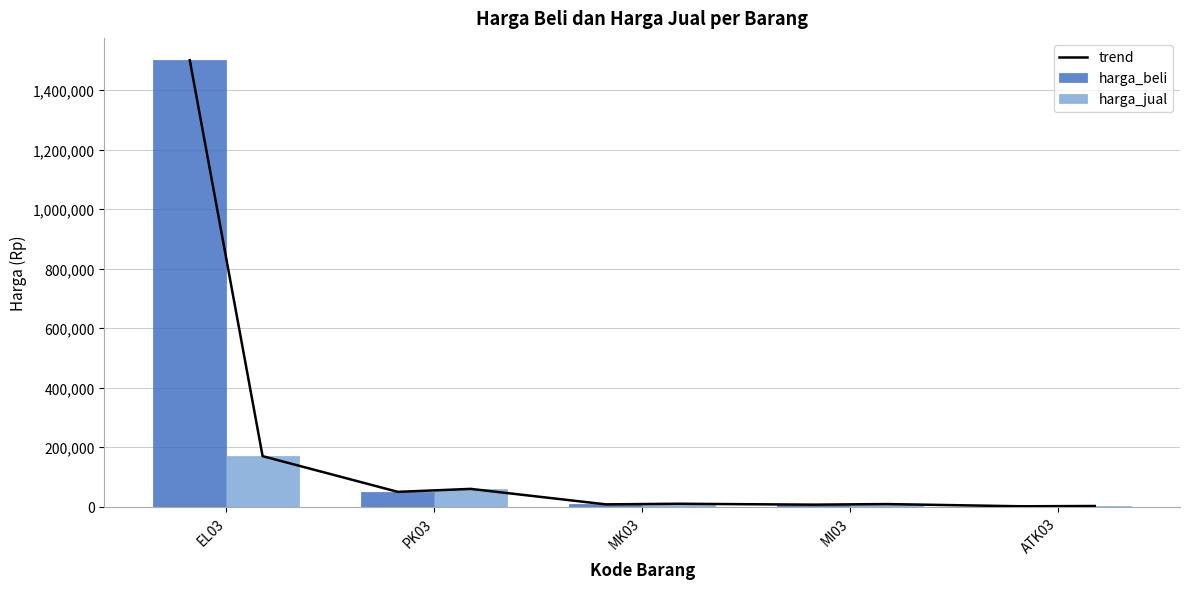

How many values in the harga_beli series exceed 8000?

2